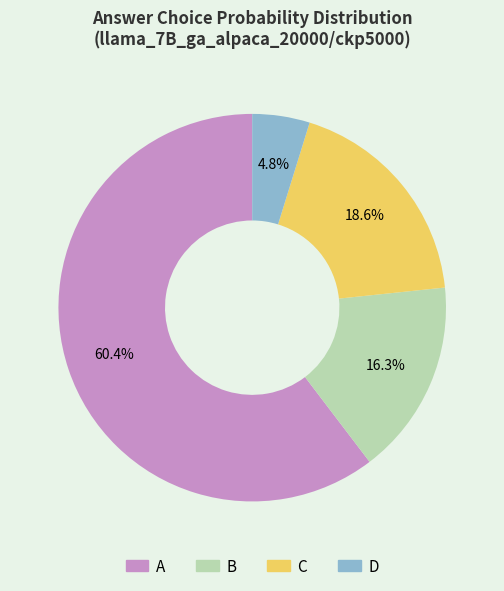

Which slice is the largest?

A